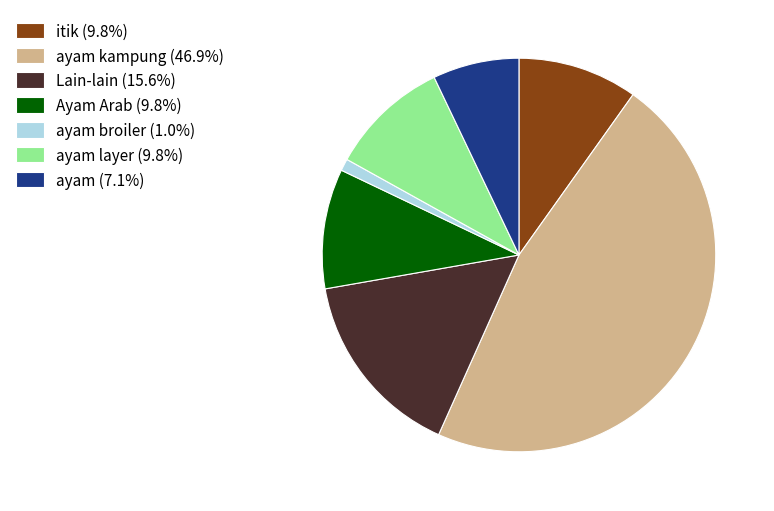

Approximately how many times larger is the value at ayam (7.1%) compared to Lain-lain (15.6%)?

0.5